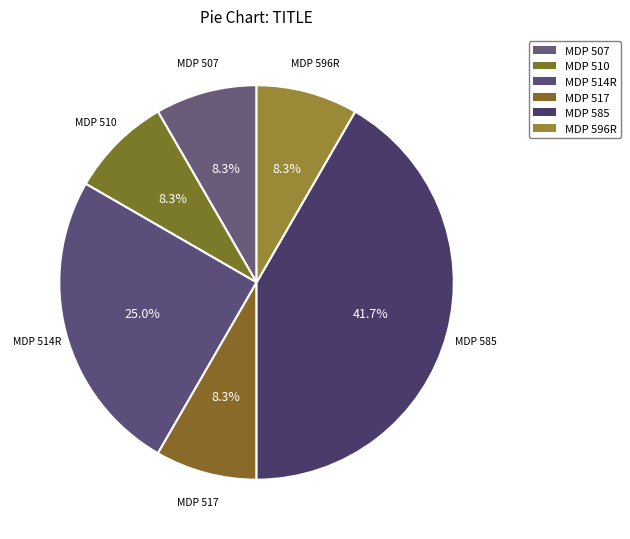

How many segments does this pie chart have?

6